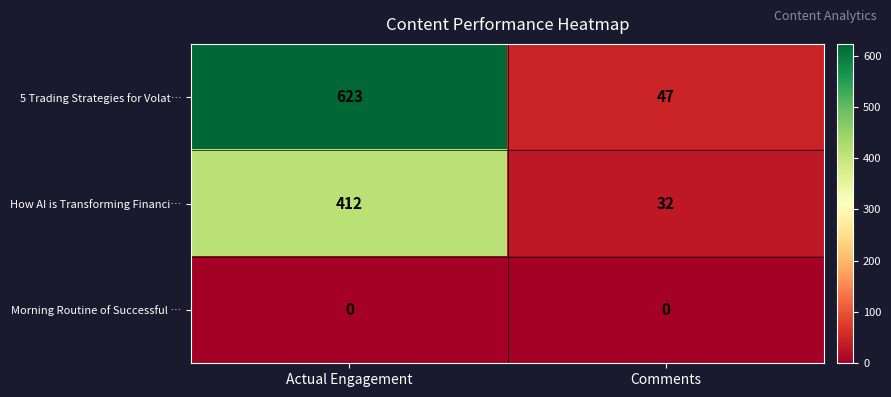

What is the sum of all 5 Trading Strategies for Volat… values?

670